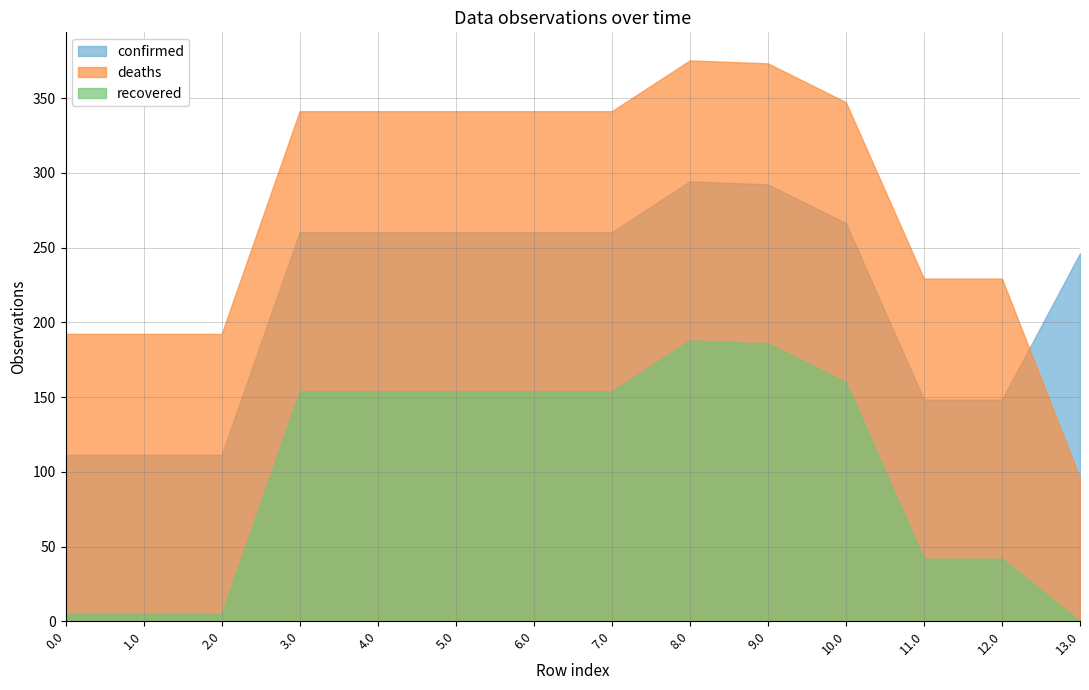

Which series has the largest range (max minus min)?

deaths